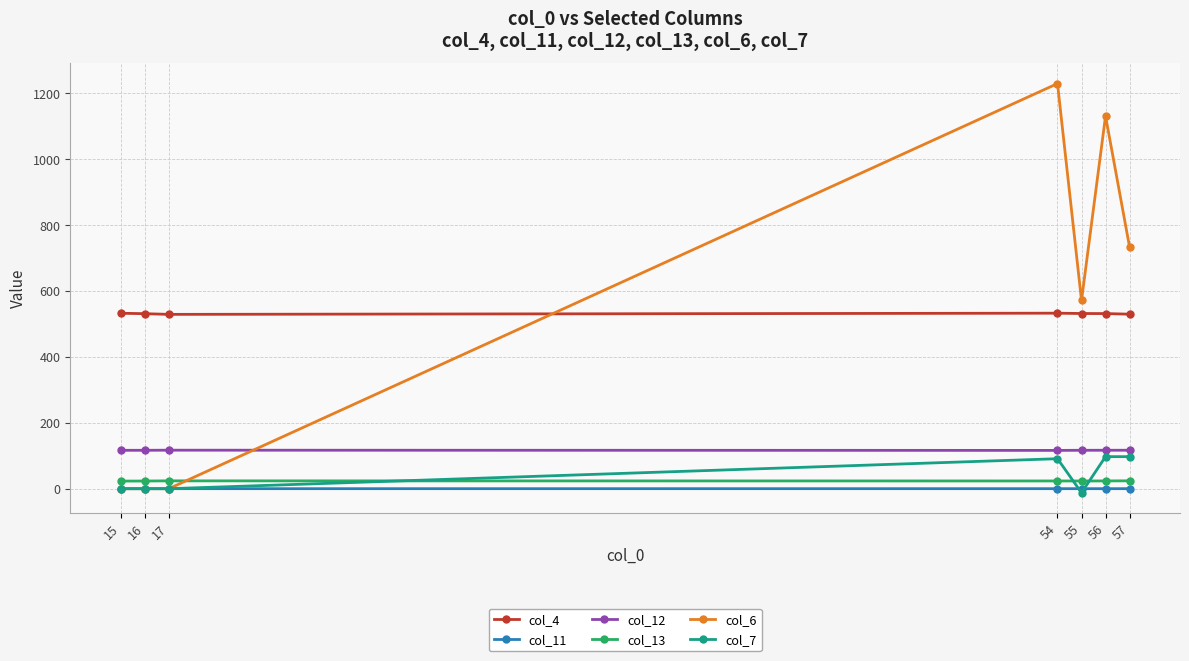

True or false: col_13 and col_12 cross at least once.

False